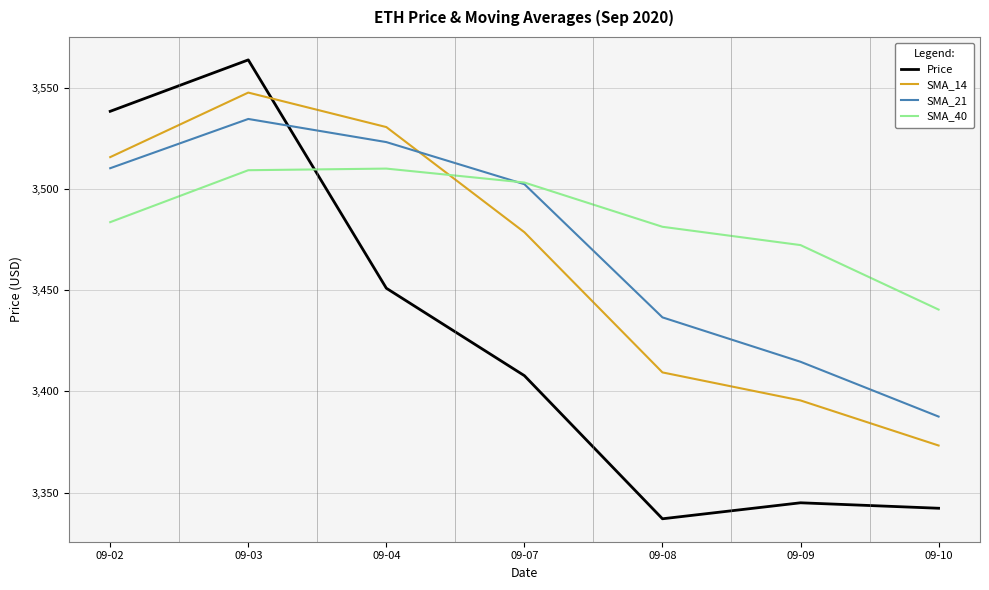

What is the highest value of the Price series?

3563.8